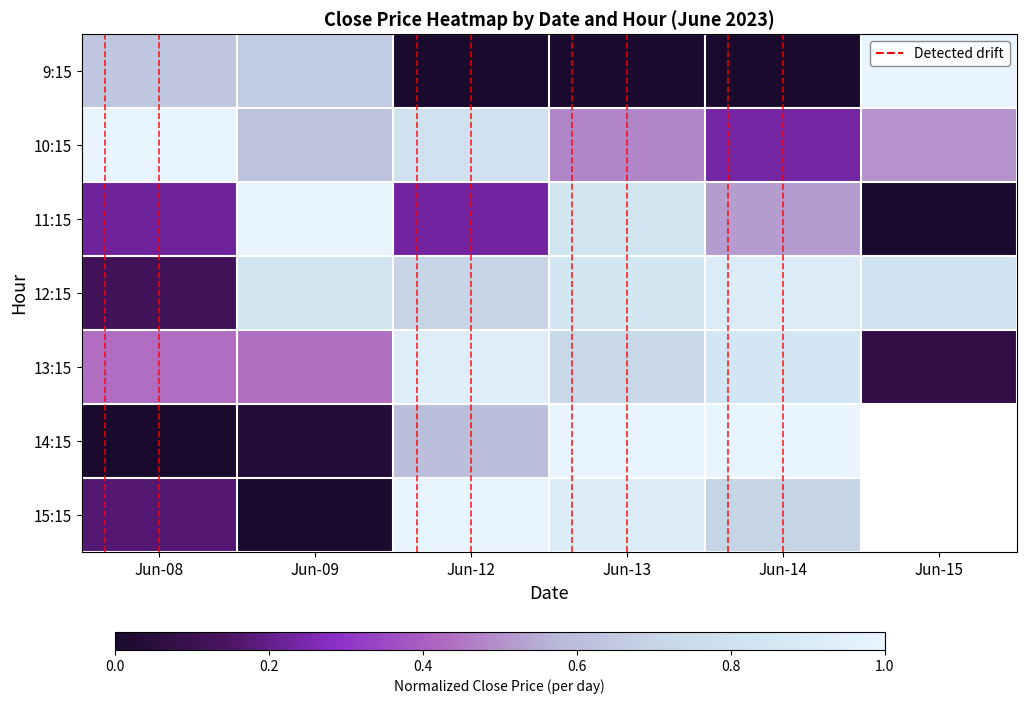

List the labels in order of 10:15 value, smallest first.

Jun-14, Jun-13, Jun-15, Jun-09, Jun-12, Jun-08